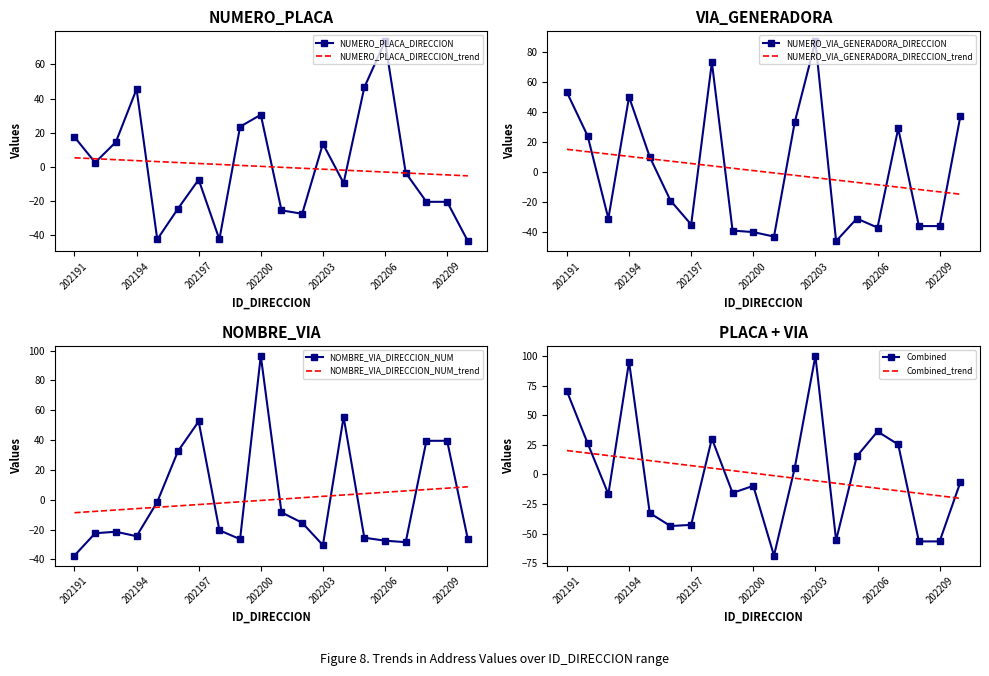

In NOMBRE_VIA_DIRECCION_NUM, how many points are lower than both neighbors (excluding endpoints)?

4